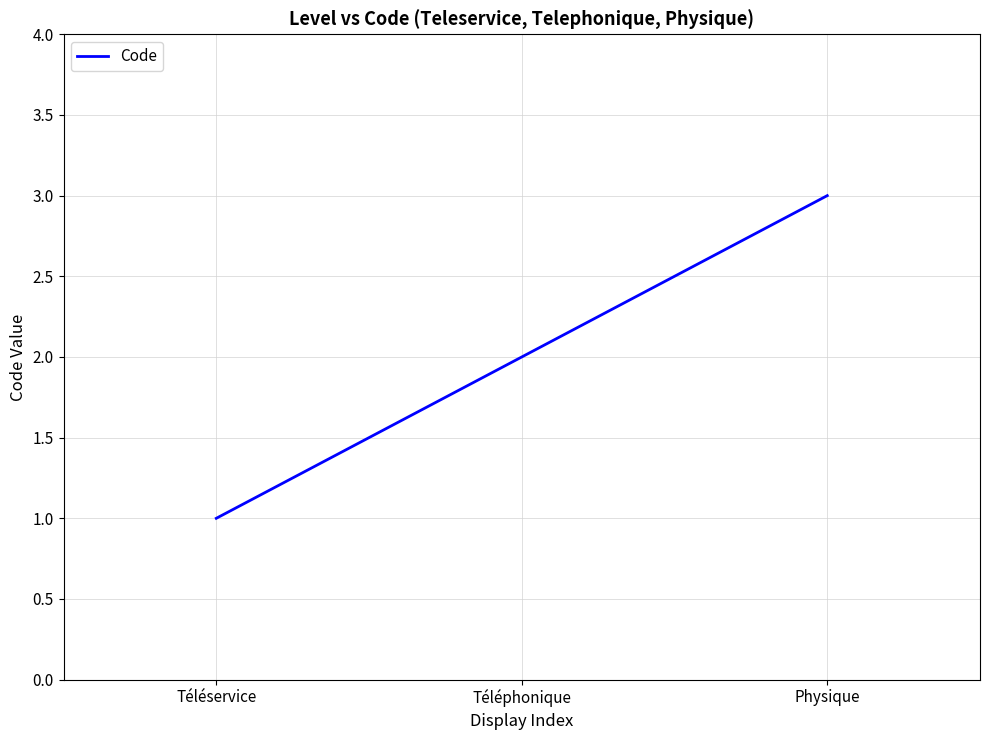

True or false: the data shows 1 at Téléservice.

True